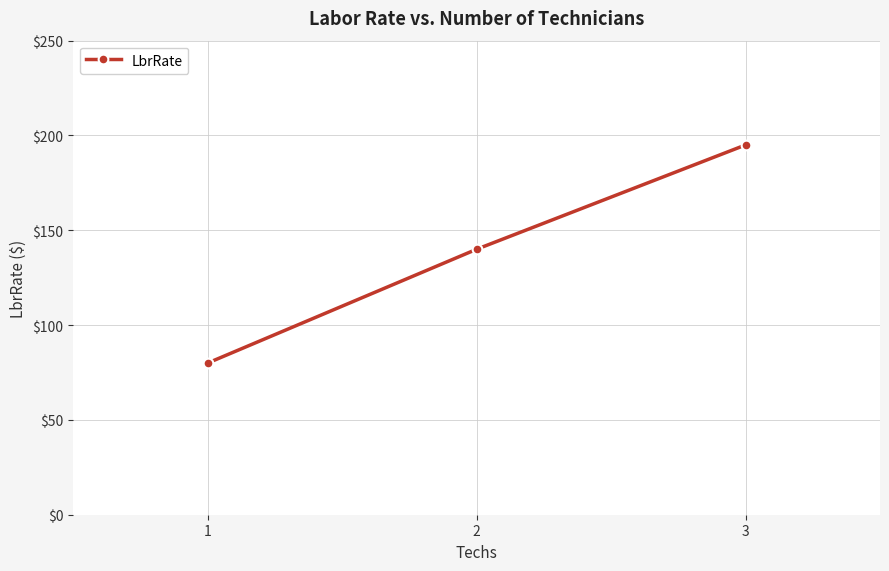

Reading left to right, transcribe all the data shown in this chart.

80	140	195